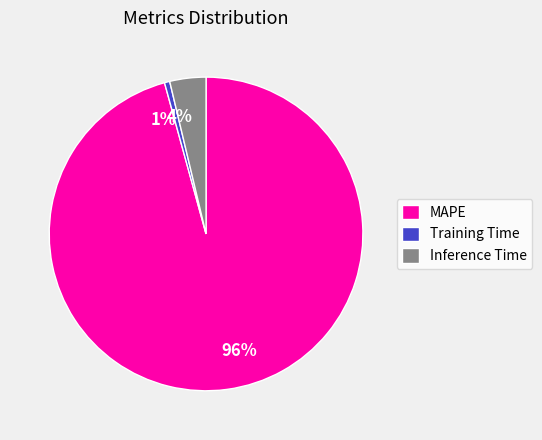

Rank the categories by value from lowest to highest.

Training Time, Inference Time, MAPE